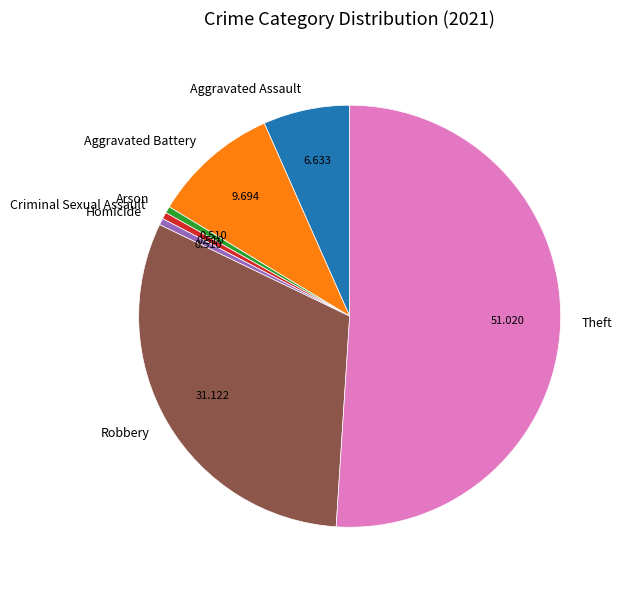

Which slice is the largest?

Theft